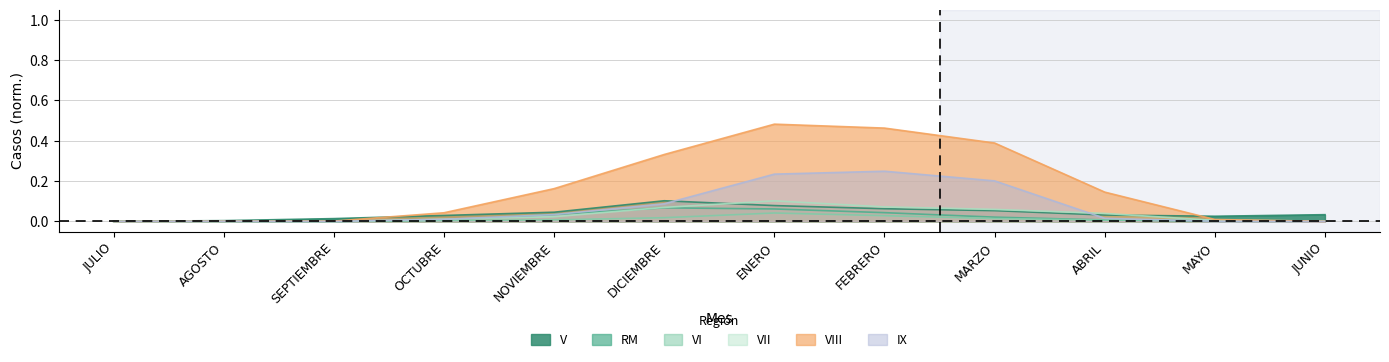

Reading left to right, transcribe all the data shown in this chart.

V: JULIO=0.0	AGOSTO=0.0	SEPTIEMBRE=0.0	OCTUBRE=0.0	NOVIEMBRE=0.0	DICIEMBRE=0.1	ENERO=0.1	FEBRERO=0.1	MARZO=0.1	ABRIL=0.0	MAYO=0.0	JUNIO=0.0
RM: JULIO=0.0	AGOSTO=0.0	SEPTIEMBRE=0.0	OCTUBRE=0.0	NOVIEMBRE=0.0	DICIEMBRE=0.1	ENERO=0.1	FEBRERO=0.0	MARZO=0.0	ABRIL=0.0	MAYO=0.0	JUNIO=0.0
VI: JULIO=0.0	AGOSTO=0.0	SEPTIEMBRE=0.0	OCTUBRE=0.0	NOVIEMBRE=0.0	DICIEMBRE=0.0	ENERO=0.0	FEBRERO=0.0	MARZO=0.0	ABRIL=0.0	MAYO=0.0	JUNIO=0.0
VII: JULIO=0.0	AGOSTO=0.0	SEPTIEMBRE=0.0	OCTUBRE=0.0	NOVIEMBRE=0.0	DICIEMBRE=0.1	ENERO=0.1	FEBRERO=0.1	MARZO=0.1	ABRIL=0.0	MAYO=0.0	JUNIO=0.0
VIII: JULIO=0.0	AGOSTO=0.0	SEPTIEMBRE=0.0	OCTUBRE=0.0	NOVIEMBRE=0.2	DICIEMBRE=0.3	ENERO=0.5	FEBRERO=0.5	MARZO=0.4	ABRIL=0.1	MAYO=0.0	JUNIO=0.0
IX: JULIO=0.0	AGOSTO=0.0	SEPTIEMBRE=0.0	OCTUBRE=0.0	NOVIEMBRE=0.0	DICIEMBRE=0.1	ENERO=0.2	FEBRERO=0.2	MARZO=0.2	ABRIL=0.0	MAYO=0.0	JUNIO=0.0